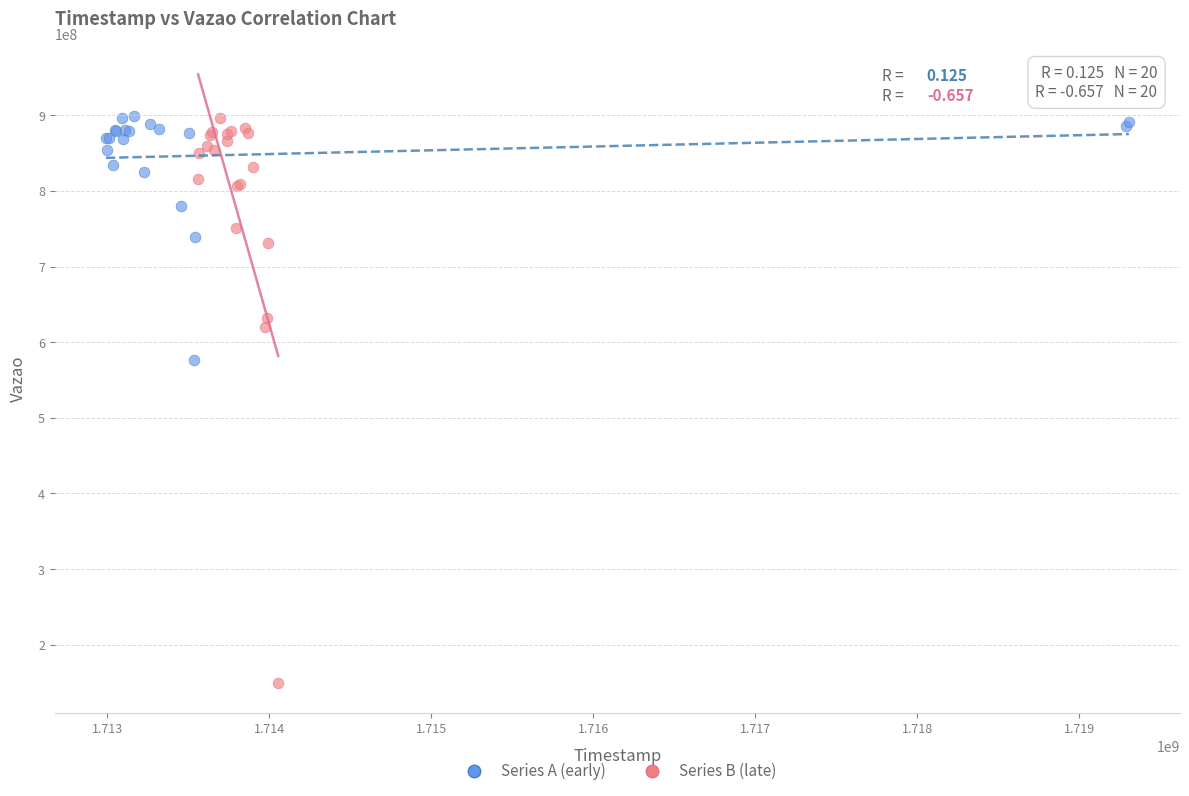

Which series has the largest Y range (max minus min)?

Series B (late)